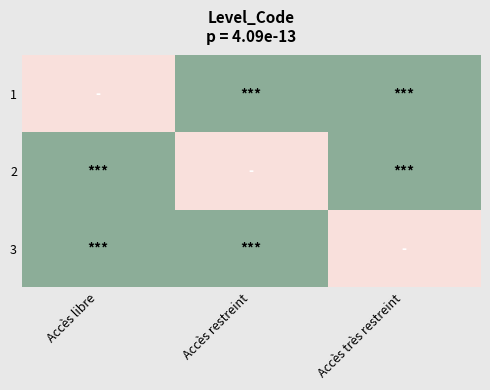

Reading right to left, extract all data points from this chart.

1: Accès très restreint=0	Accès restreint=0	Accès libre=1
2: Accès très restreint=0	Accès restreint=1	Accès libre=0
3: Accès très restreint=1	Accès restreint=0	Accès libre=0